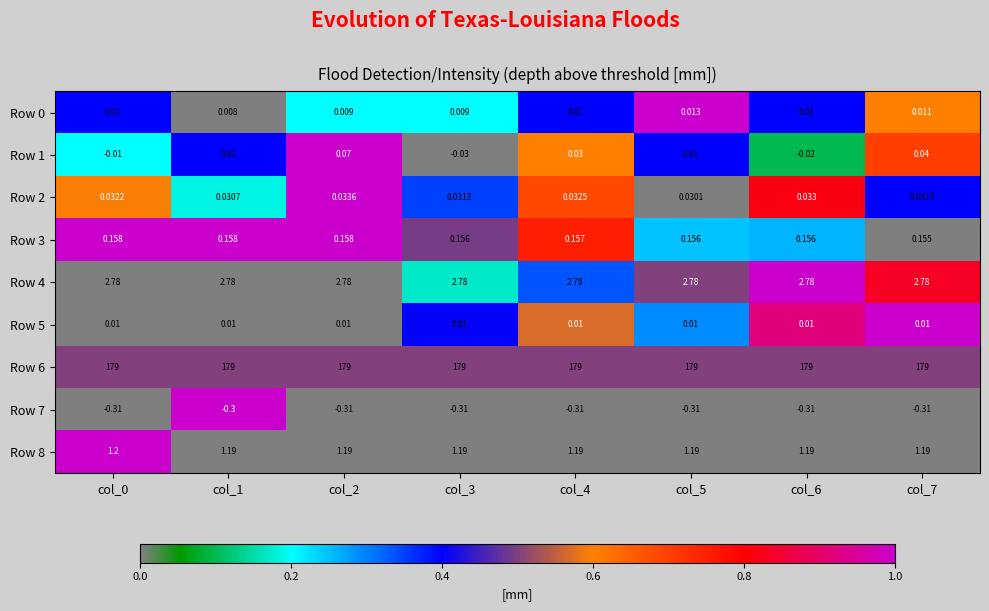

How many data points does each series have?

8